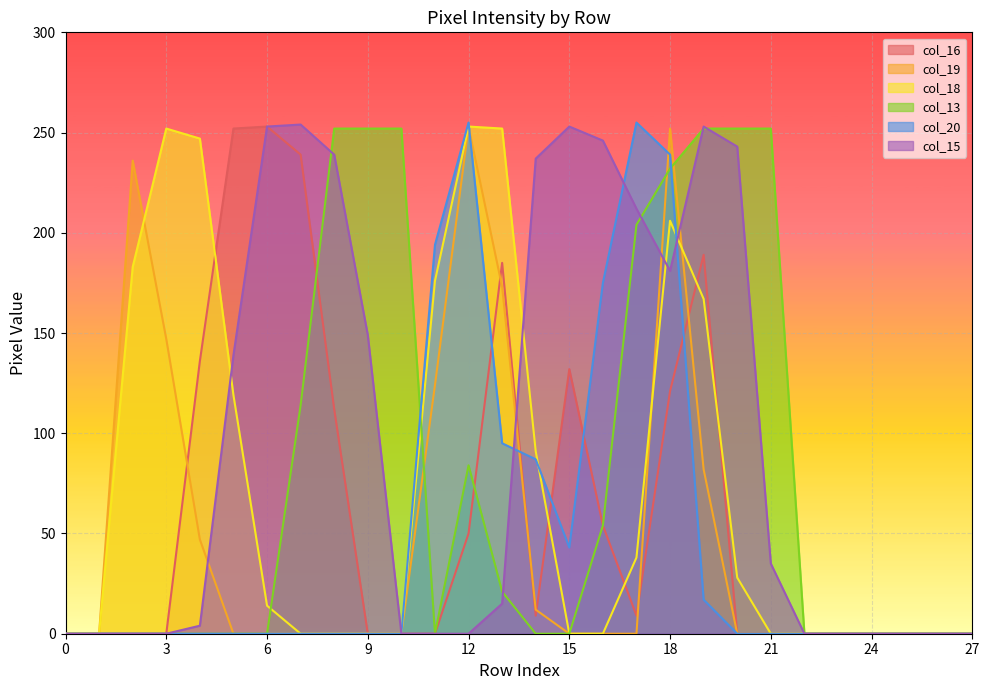

The col_16 series shows 239 at 7. True or false?

True